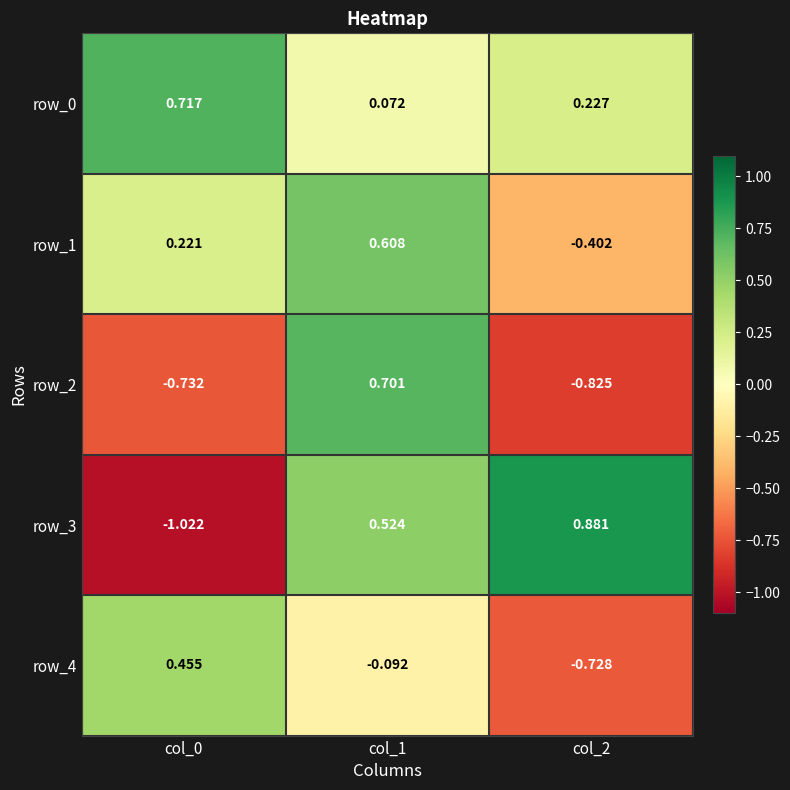

Where is row_0 nearest to the value 0?

col_1